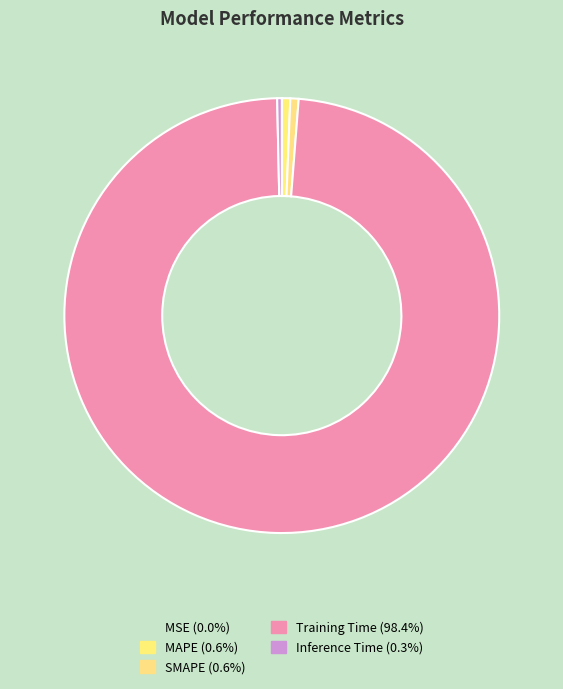

Rank the categories by value from lowest to highest.

MSE, Inference Time, SMAPE, MAPE, Training Time